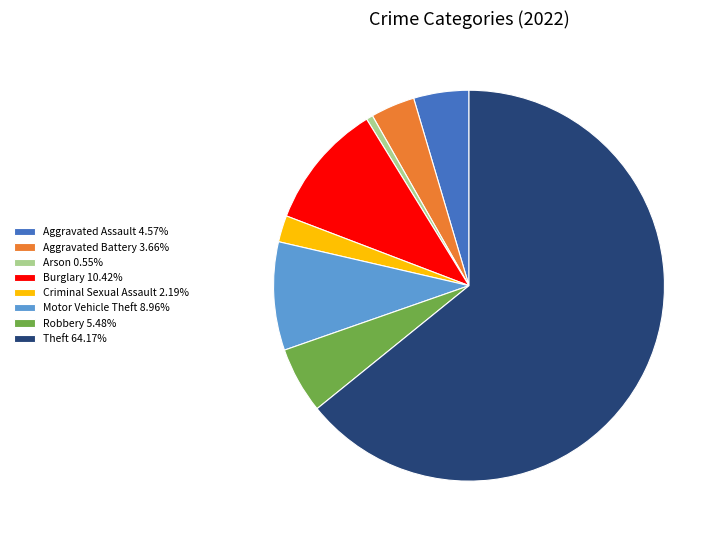

Combined, do Aggravated Battery 3.66% and Theft 64.17% account for over 50%?

Yes